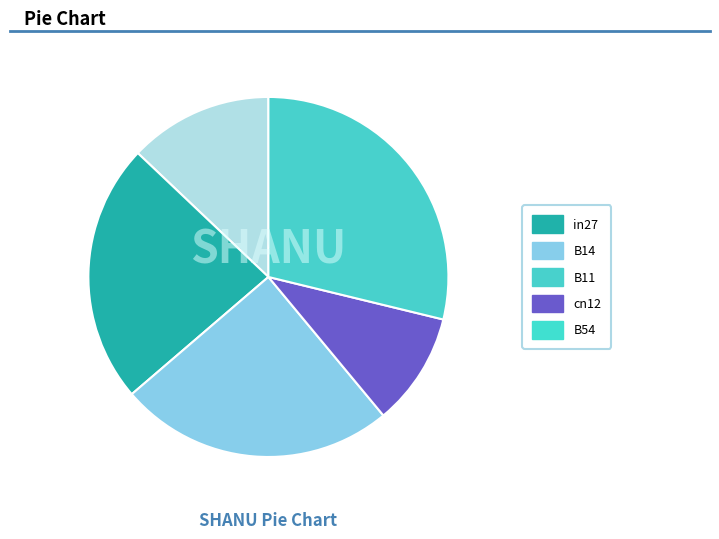

Does B14 account for over 50% of the chart?

No